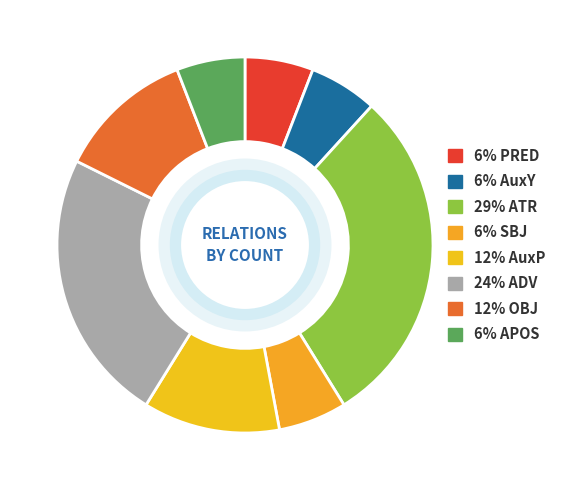

Count the number of slices in the pie.

8